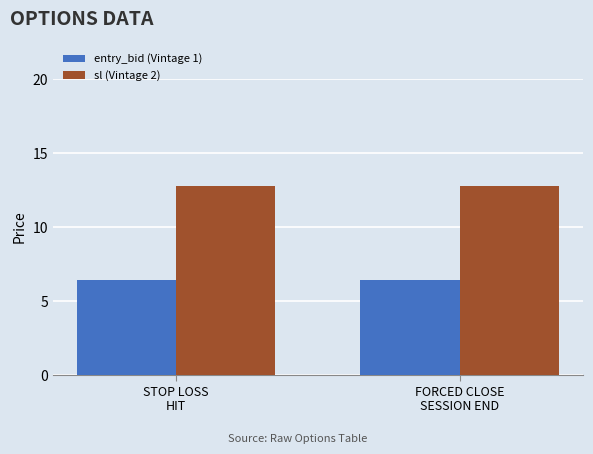

Which series has the largest total across all categories?

sl (Vintage 2)